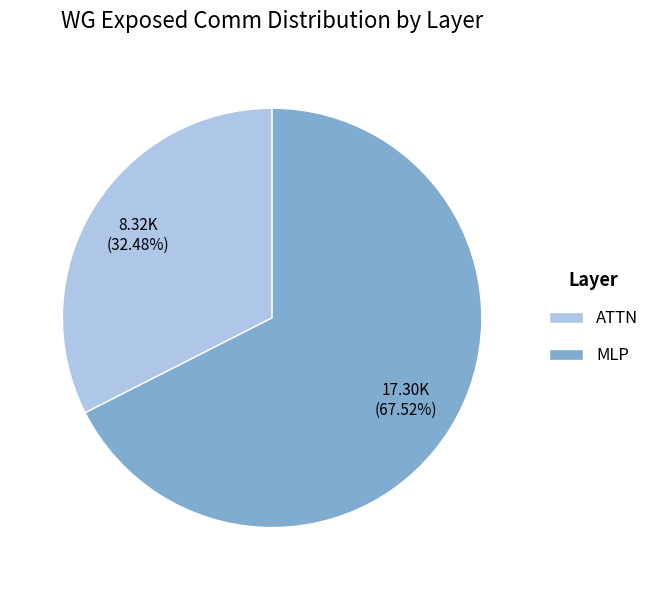

Count the number of slices in the pie.

2